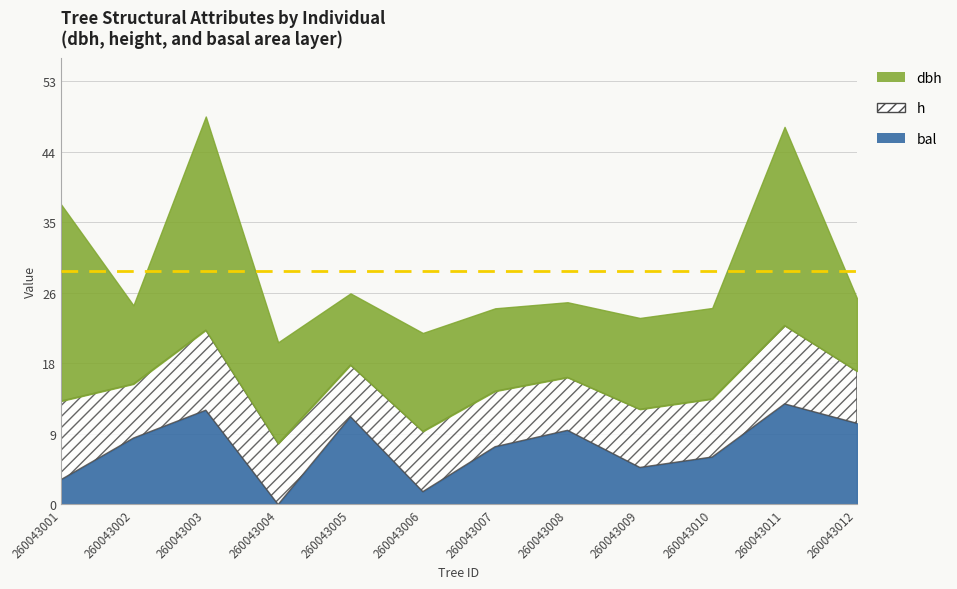

Rank the categories by dbh value from lowest to highest.

260043005, 260043012, 260043008, 260043002, 260043007, 260043010, 260043009, 260043006, 260043004, 260043001, 260043011, 260043003